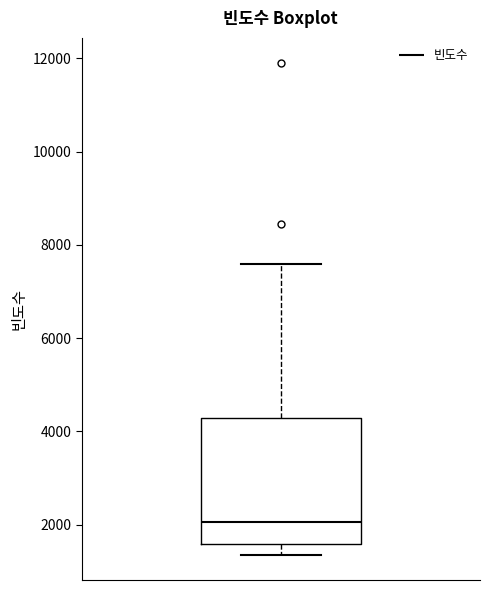

Where is the upper edge of the box on the y-axis? The values are not printed on the chart, so give them approximately, as read against the axis.

4200